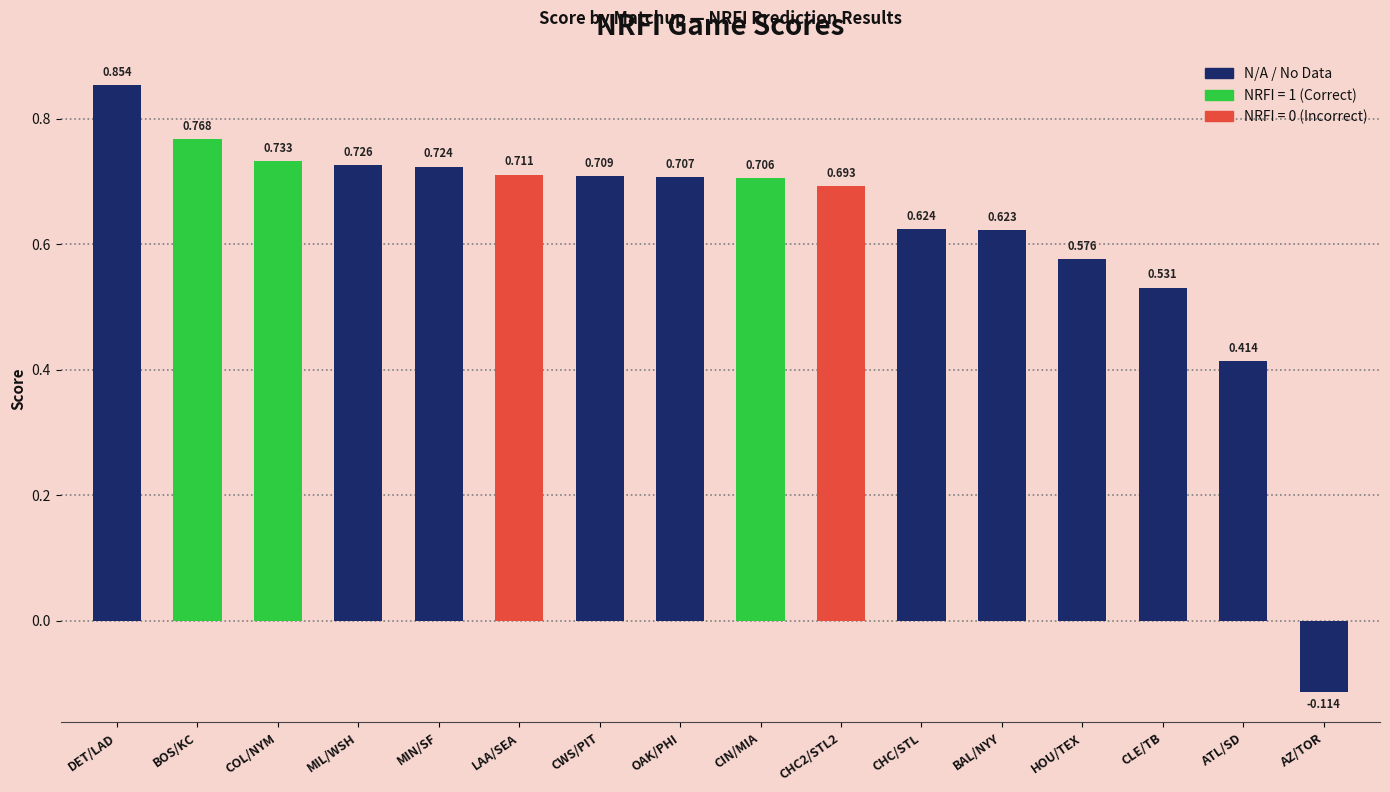

True or false: the data shows 0.9 at CLE/TB.

False